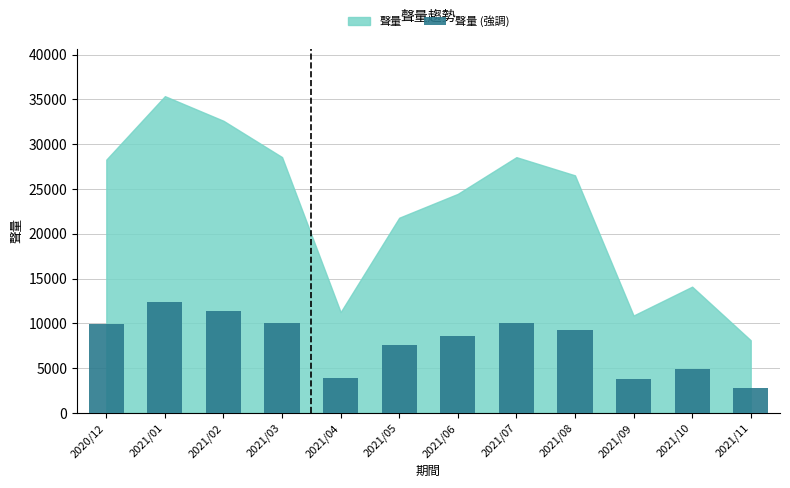

At which category does the chart reach its peak across all series?

2021/01